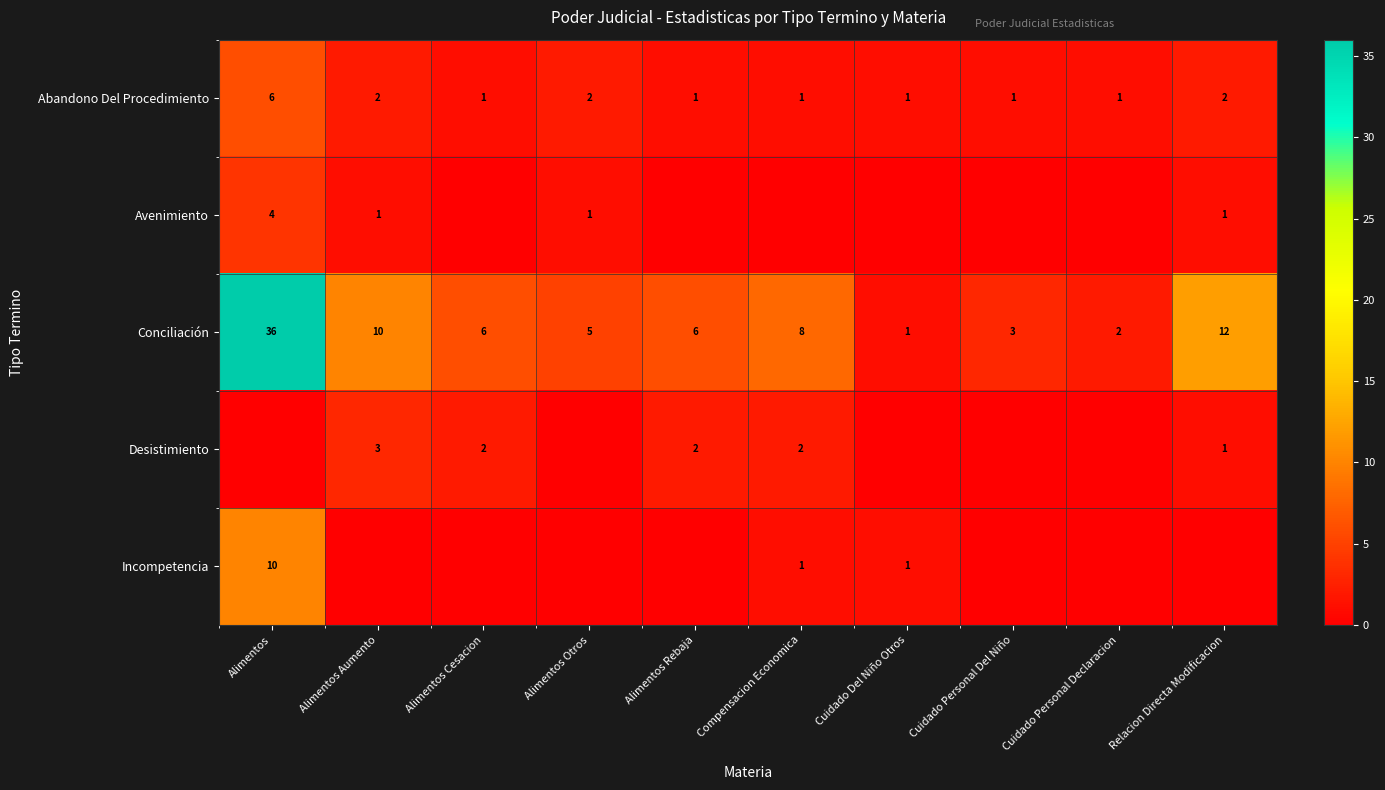

What is the difference between the Conciliación values at Alimentos Otros and Compensacion Economica?

3